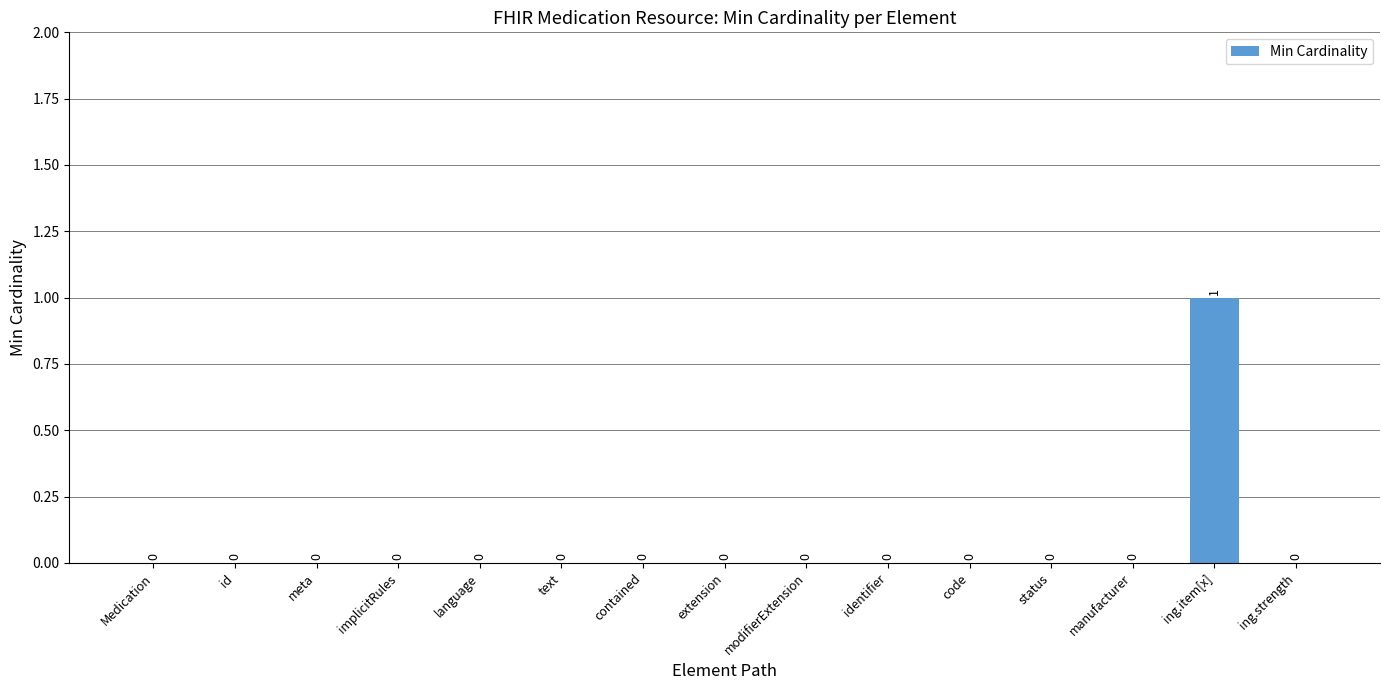

Is it true that the value at code is -1?

False